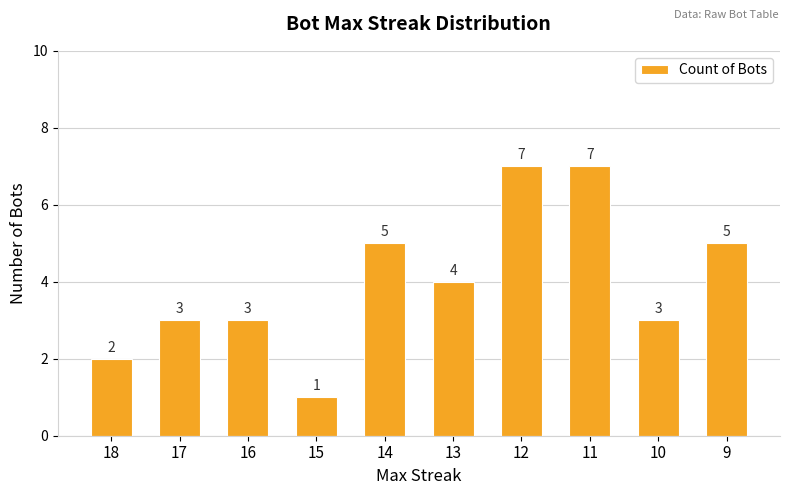

How many bars are there in total?

10